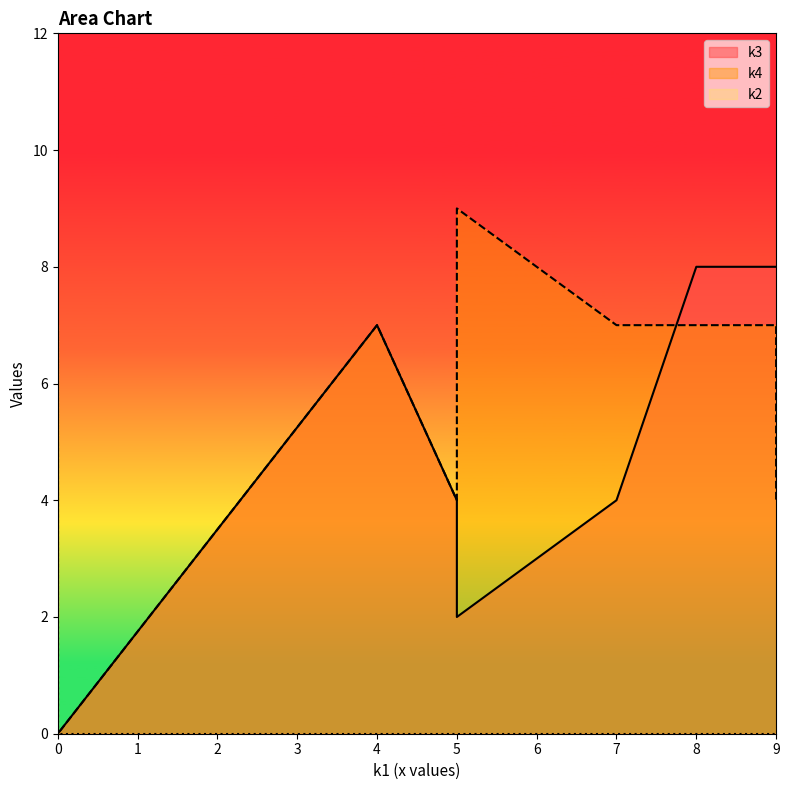

The value of k4 at i10 is 6. True or false?

False